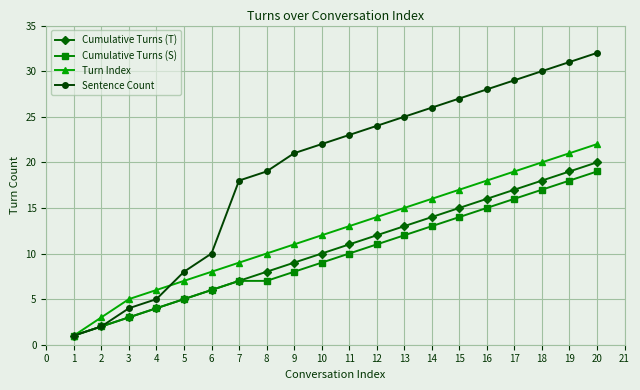

Is the value of Turn Index at 11 greater than the value of Cumulative Turns (S) at 8?

Yes